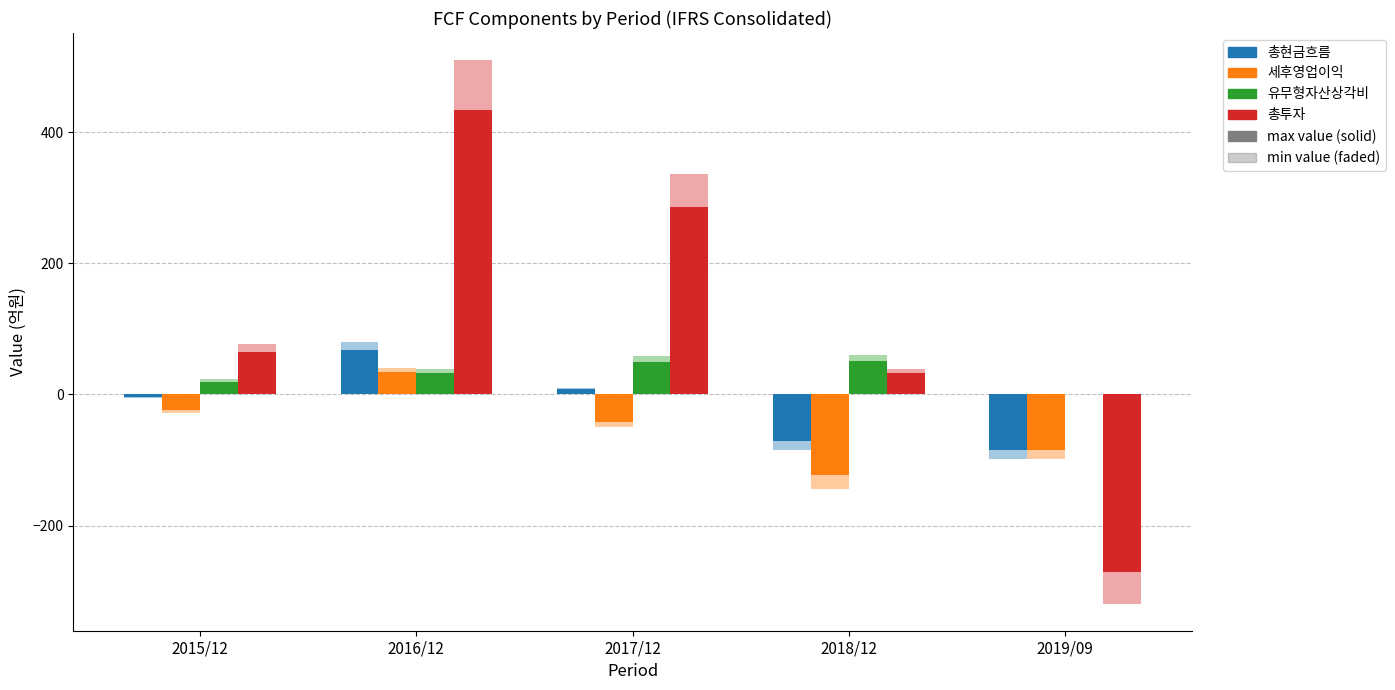

Which series has the largest total across all categories?

총투자